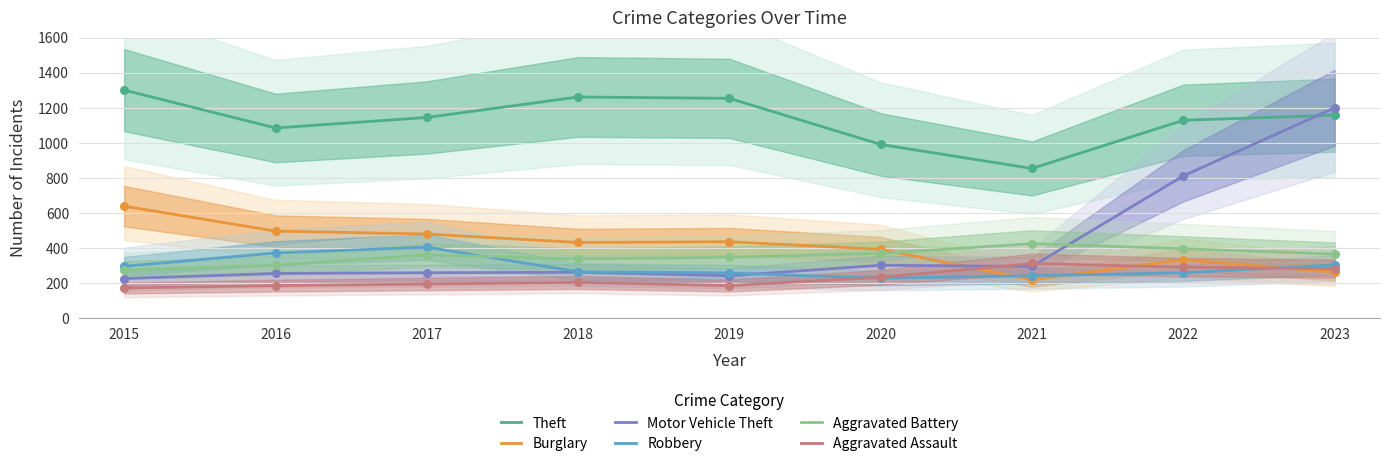

Which series contains the lowest Y value?

Aggravated Assault